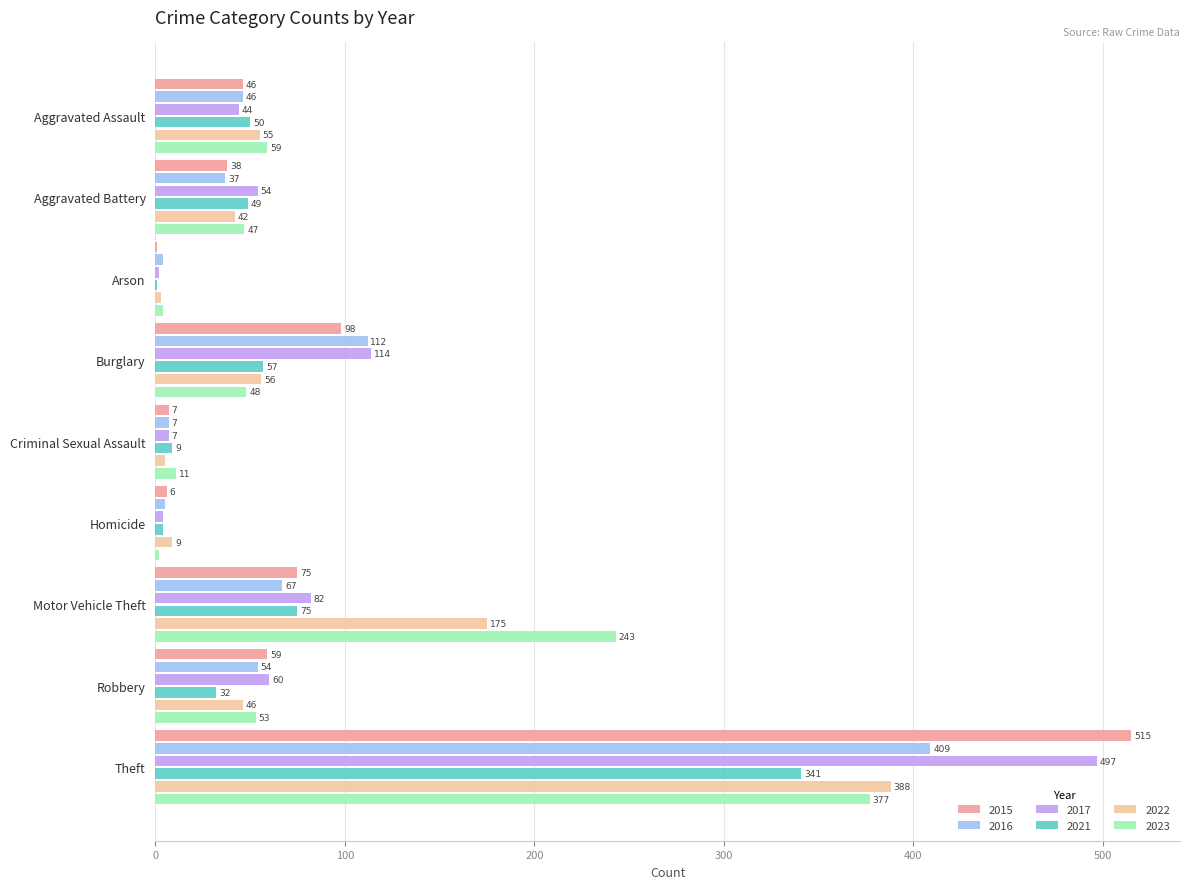

What is the sum of all 2017 values?

864